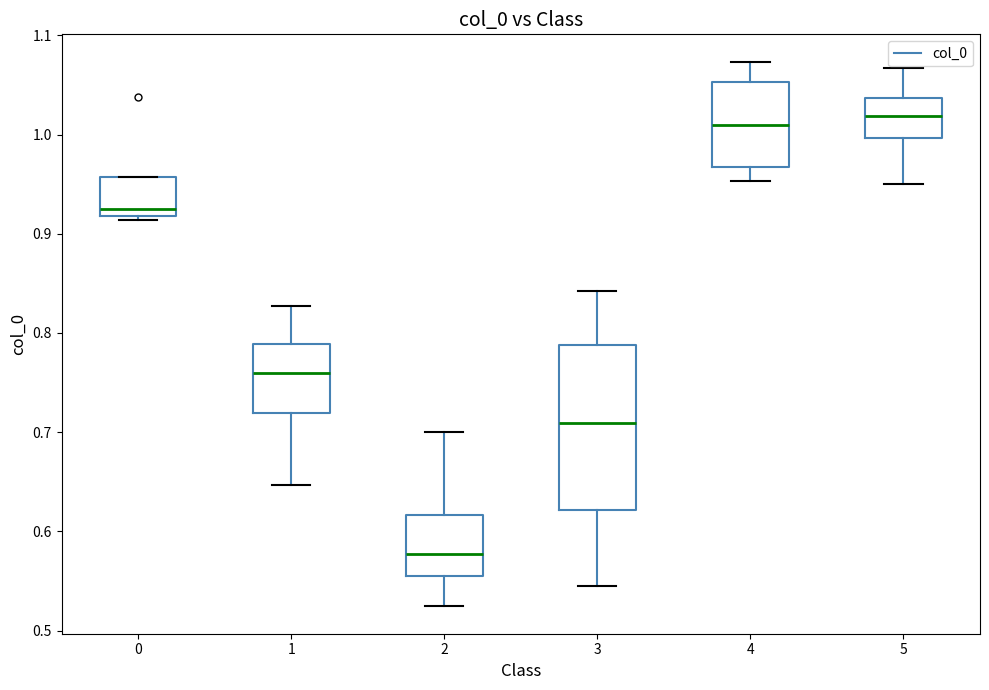

Which box is the tallest, from its lower edge to its upper edge?

3